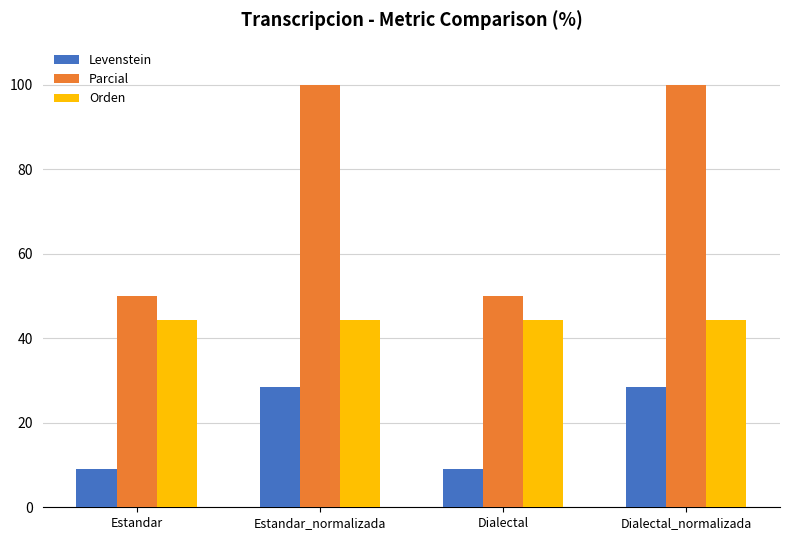

Between Estandar and Estandar_normalizada, which series saw the biggest shift?

Parcial